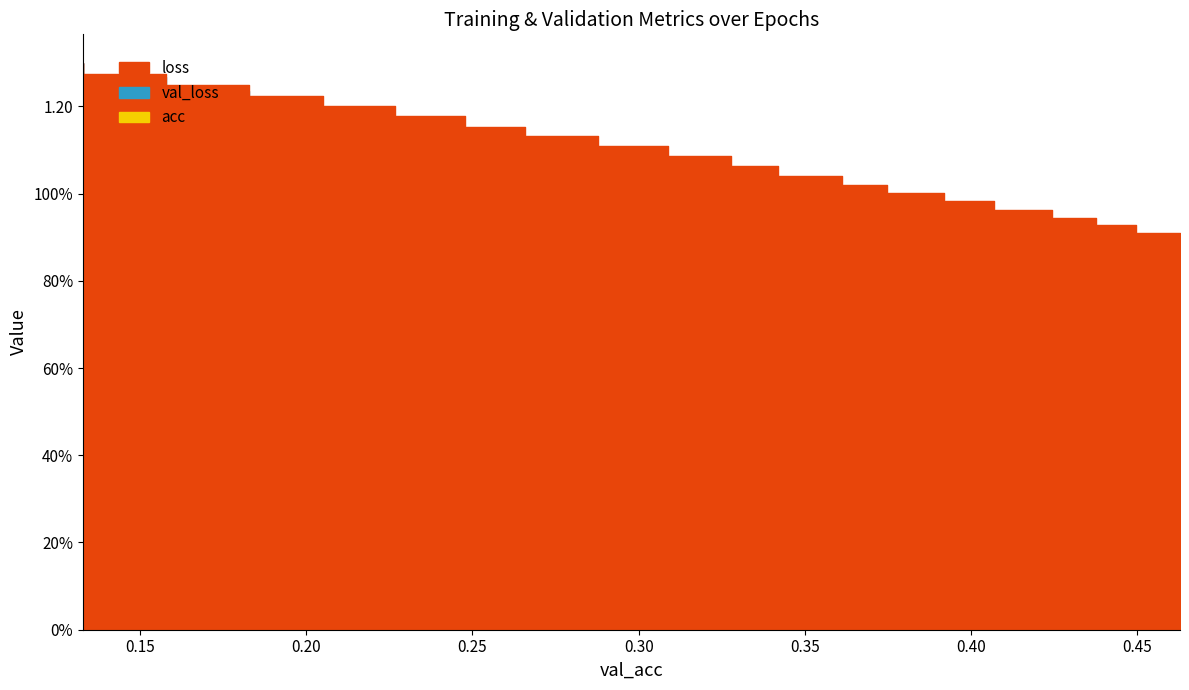

Reading left to right, what are all the values shown in this chart?

loss: 1.3	1.3	1.2	1.2	1.2	1.2	1.2	1.1	1.1	1.1	1.1	1.0	1.0	1.0	1.0	1.0	0.9	0.9	0.9	0.9
val_loss: 1.3	1.3	1.2	1.2	1.2	1.1	1.1	1.1	1.1	1.0	1.0	1.0	1.0	0.9	0.9	0.9	0.9	0.9	0.8	0.8
acc: 0.2	0.2	0.2	0.2	0.2	0.2	0.3	0.3	0.3	0.3	0.3	0.3	0.4	0.4	0.4	0.4	0.4	0.4	0.4	0.4